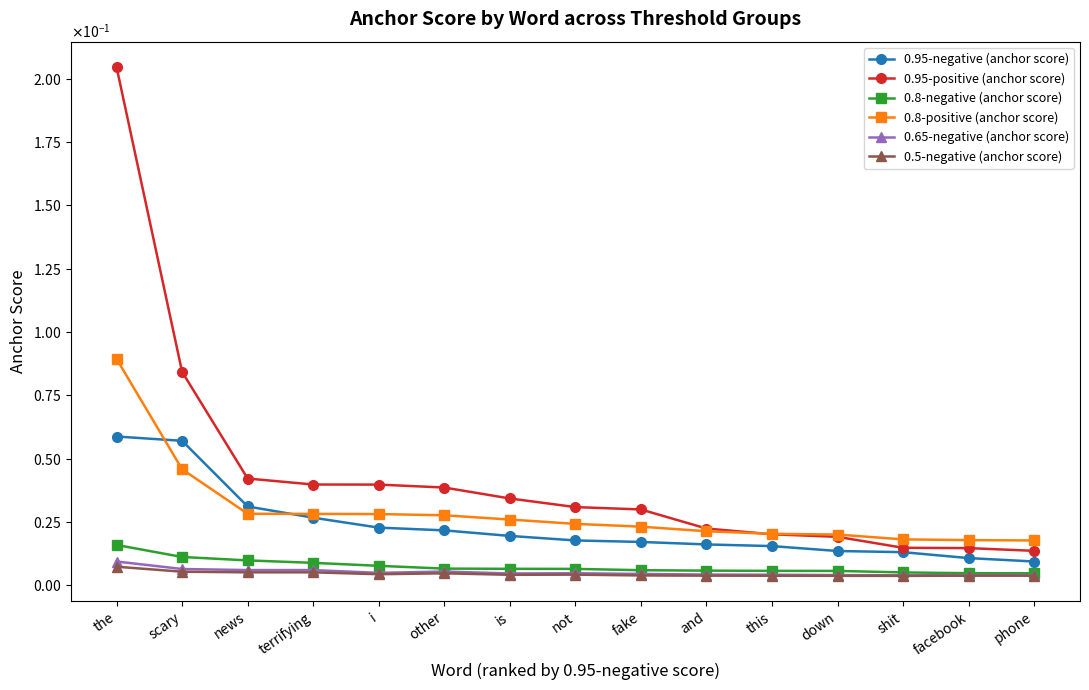

At which category is the sum across all series the highest?

the